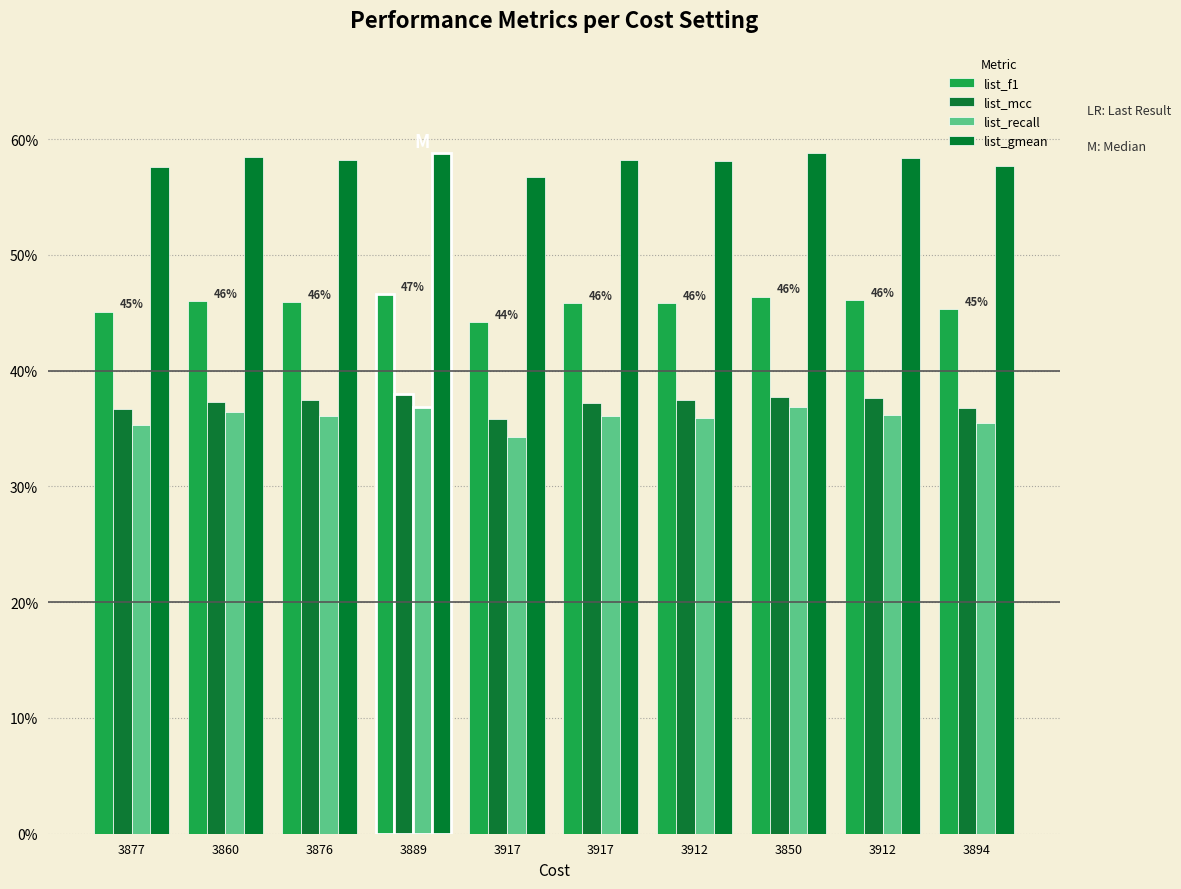

What is the sum of all list_mcc values?

3.7